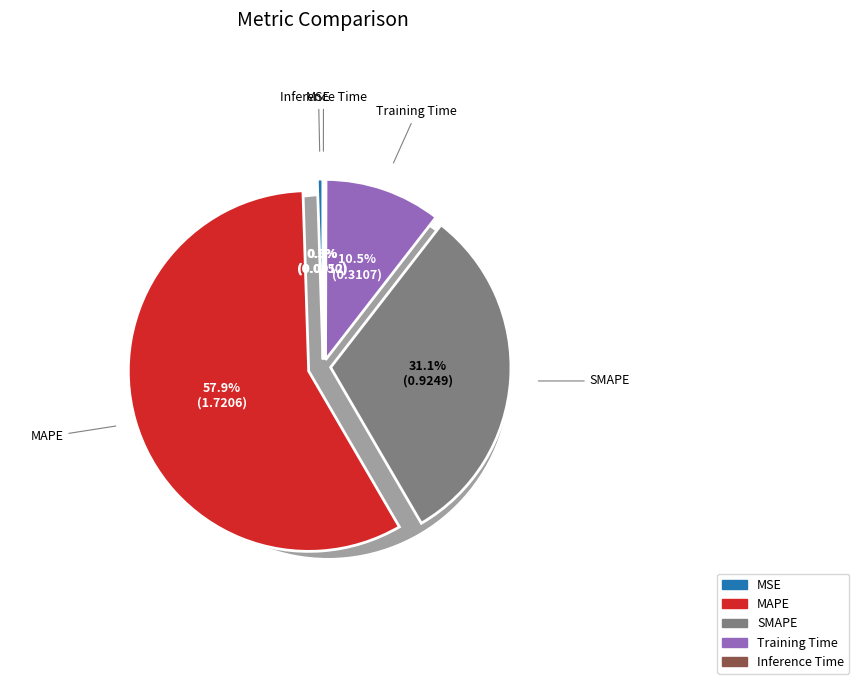

Which slice represents more than half of the pie?

MAPE